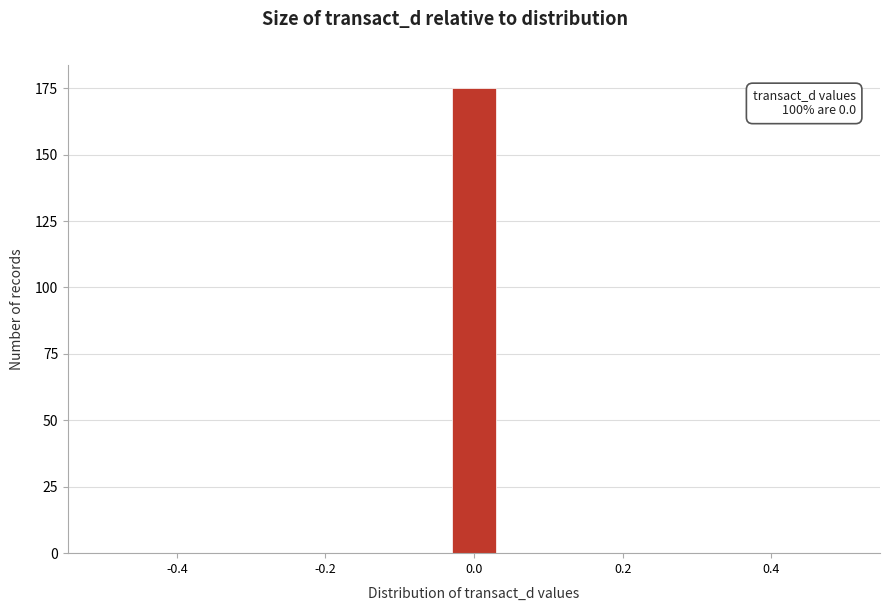

Around what value on the x-axis is the tallest bar? Give the approximate position of its centre, as read against the axis.

0.00